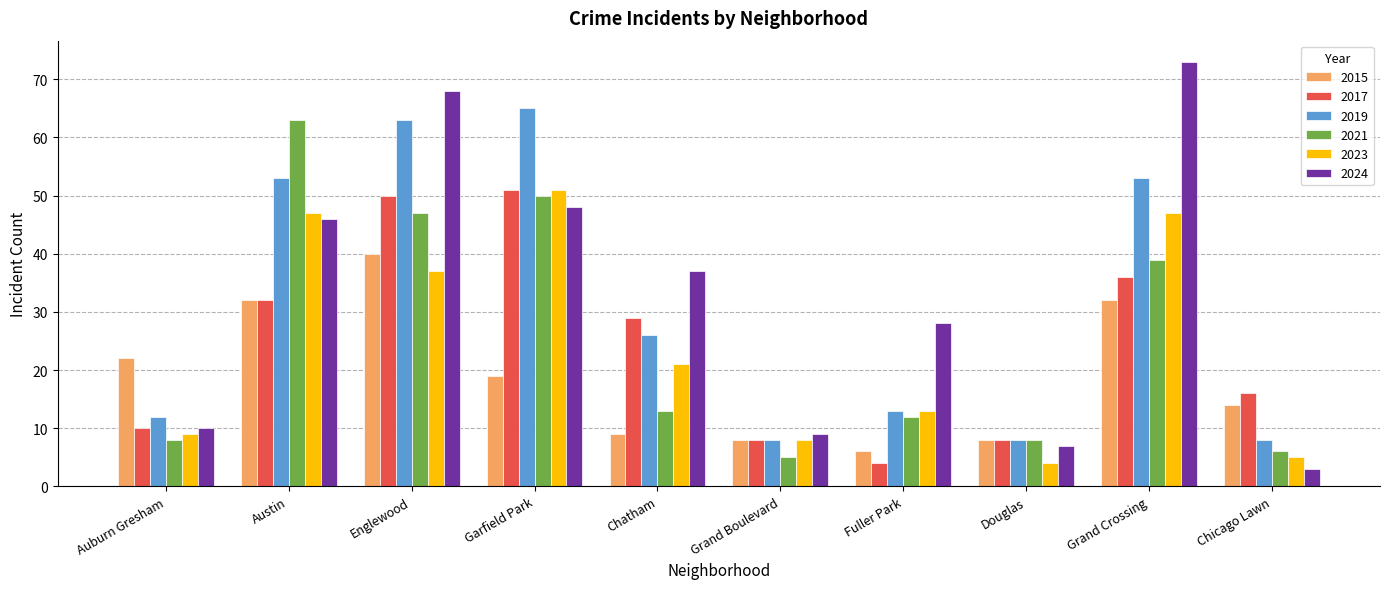

Which series has the largest total across all categories?

2024